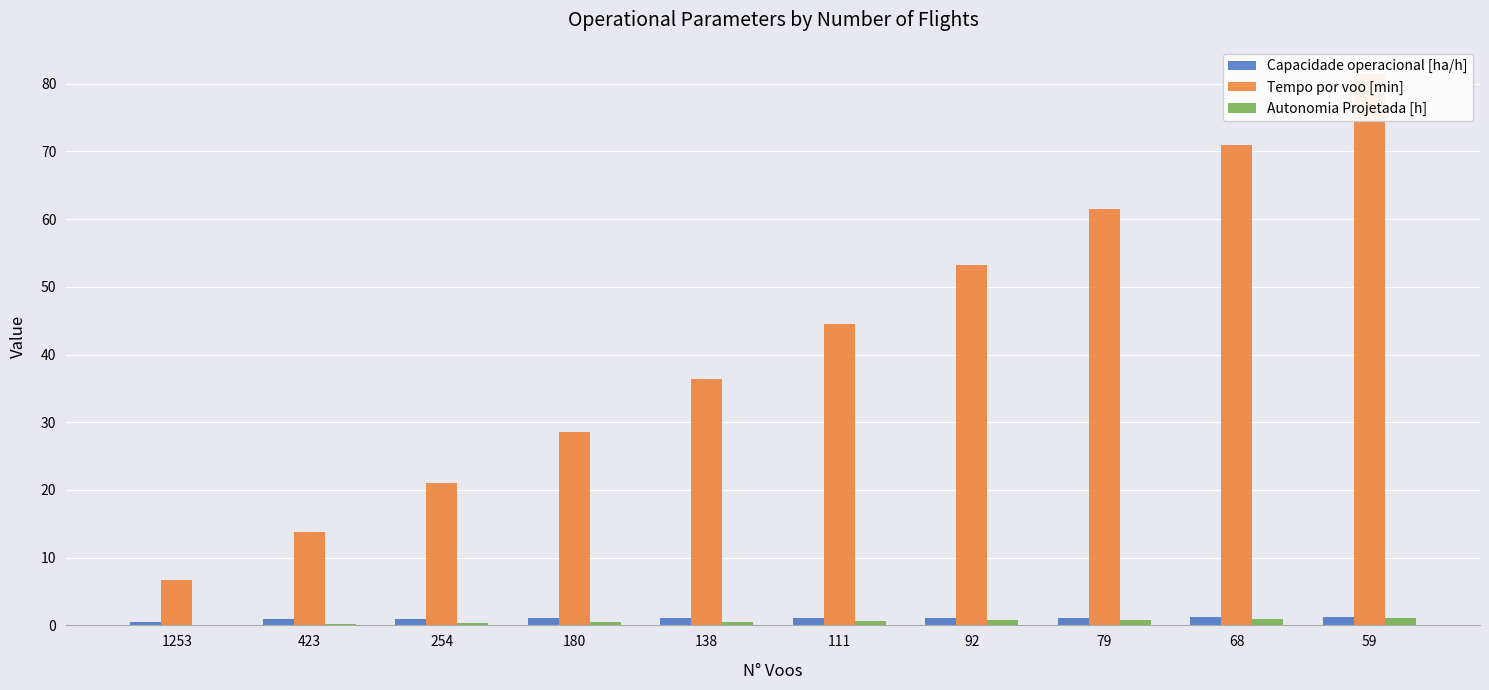

What are all the series names shown in the legend?

Capacidade operacional [ha/h], Tempo por voo [min], Autonomia Projetada [h]